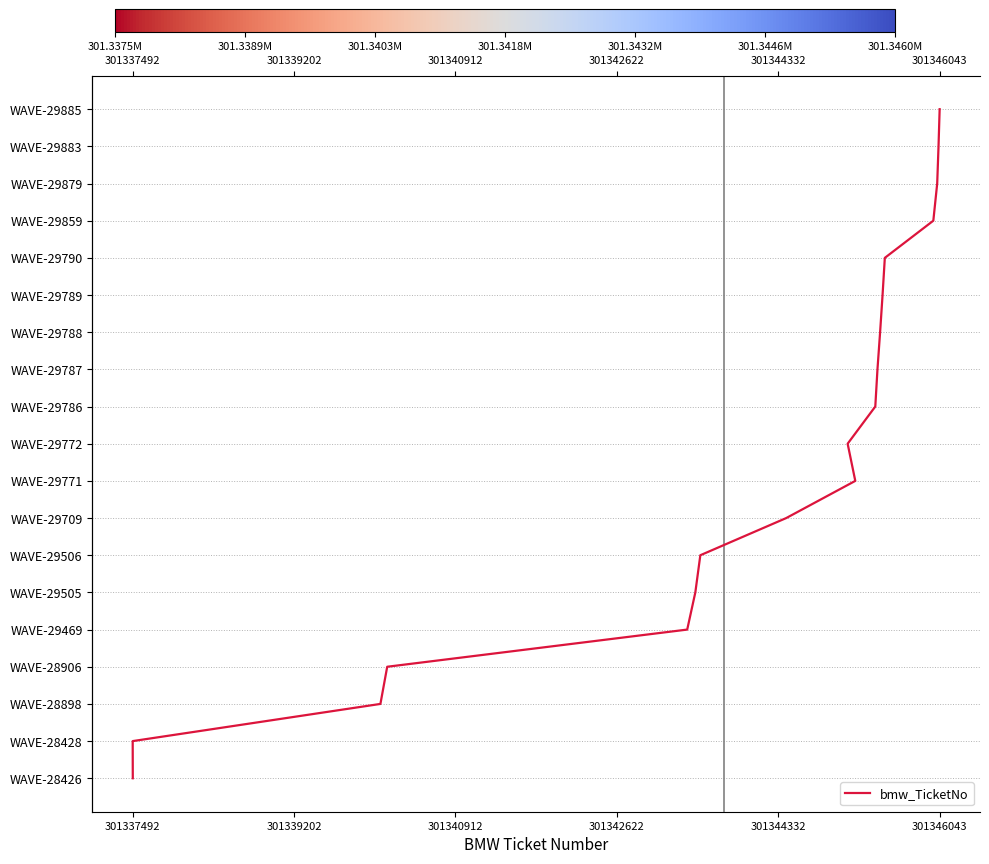

How many values are below 9?

9